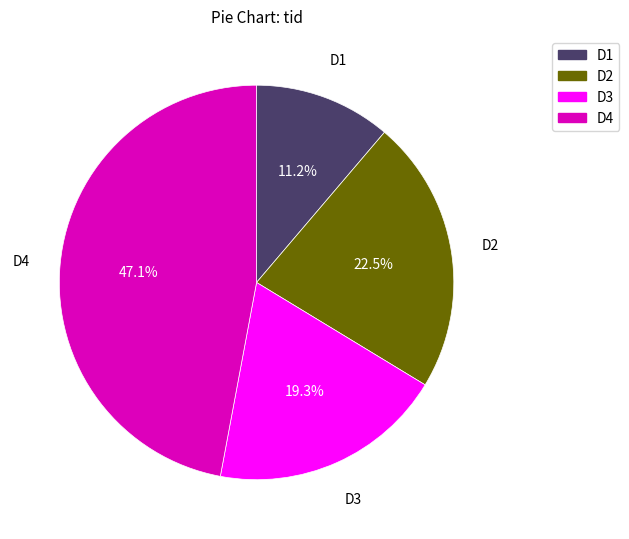

Which category has the biggest portion of the pie?

D4